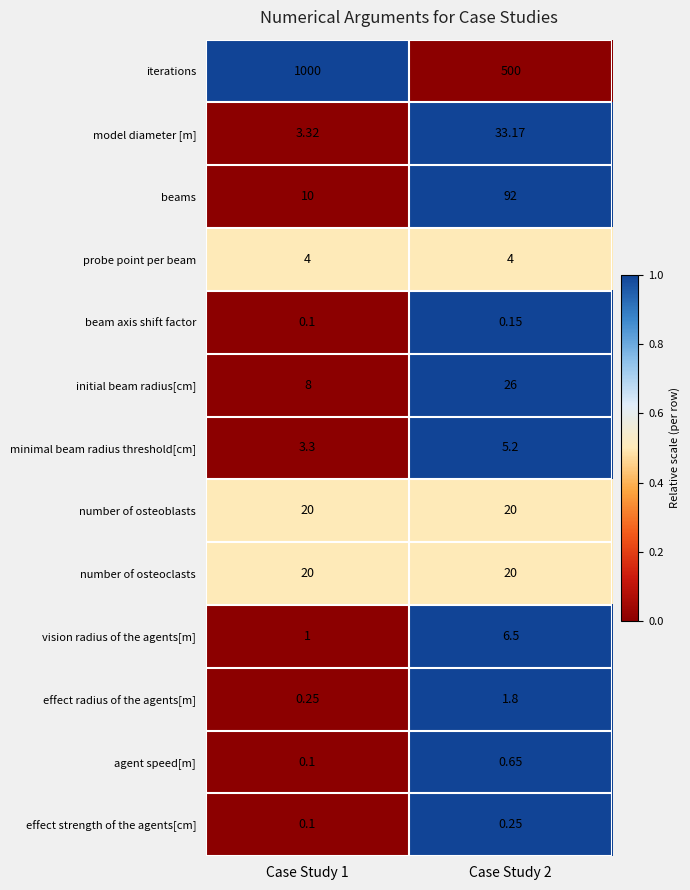

At how many categories does at least one series exceed 0?

2